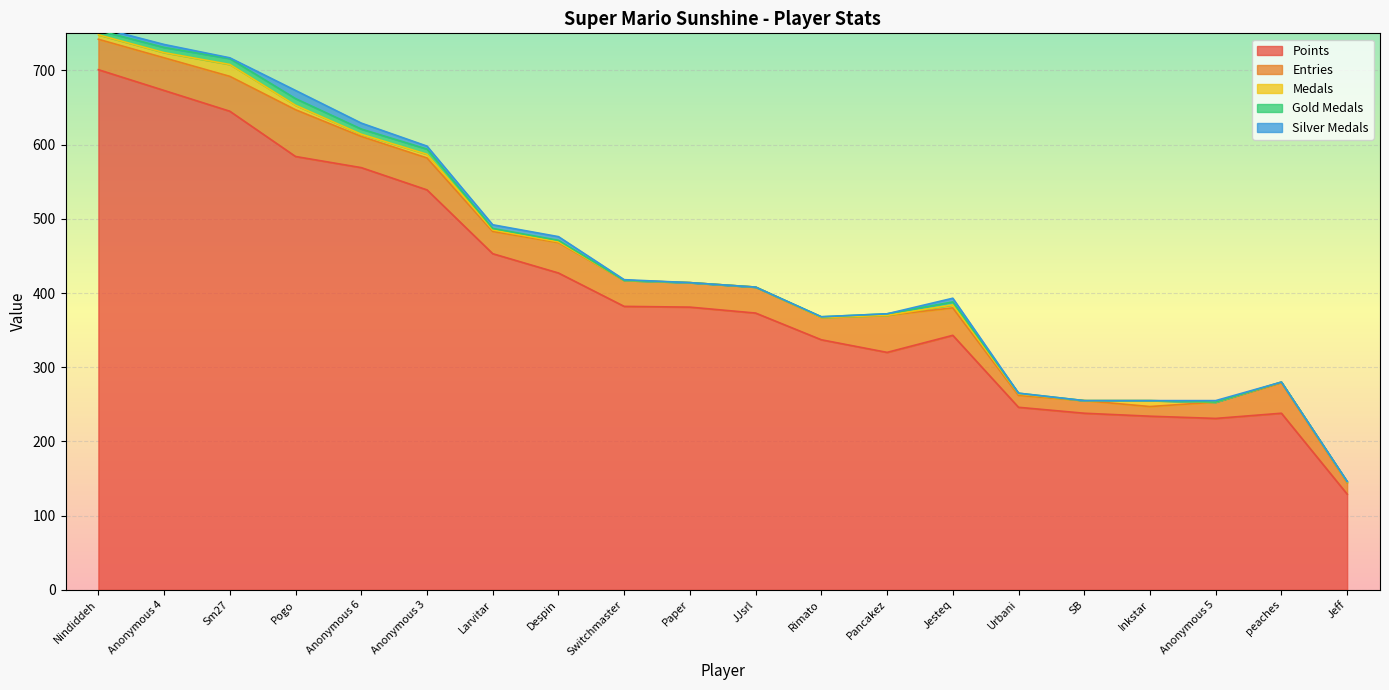

What is the sum of the Silver Medals values at Paper and Anonymous 5?

2